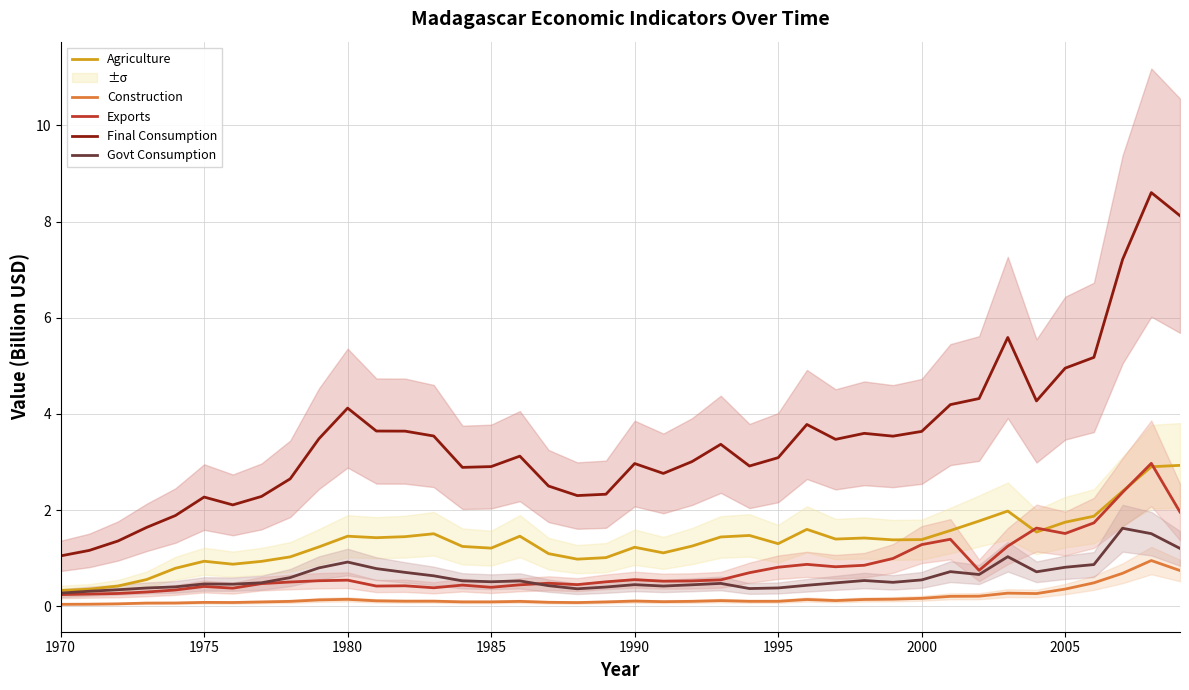

True or false: Agriculture and Final Consumption intersect in this chart.

False